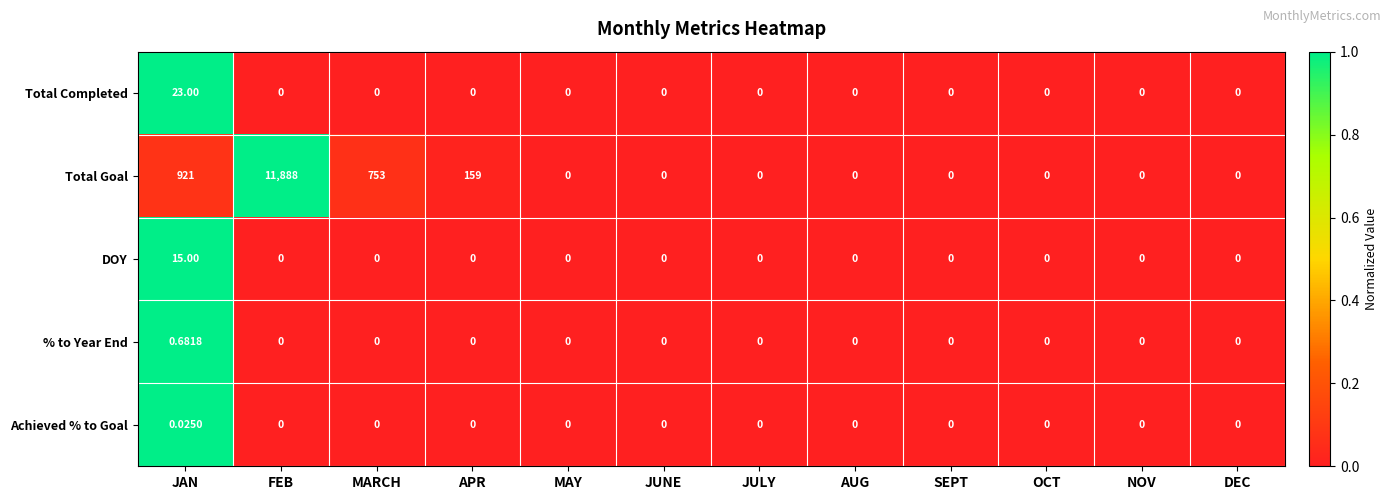

At which category is the sum across all series the highest?

FEB